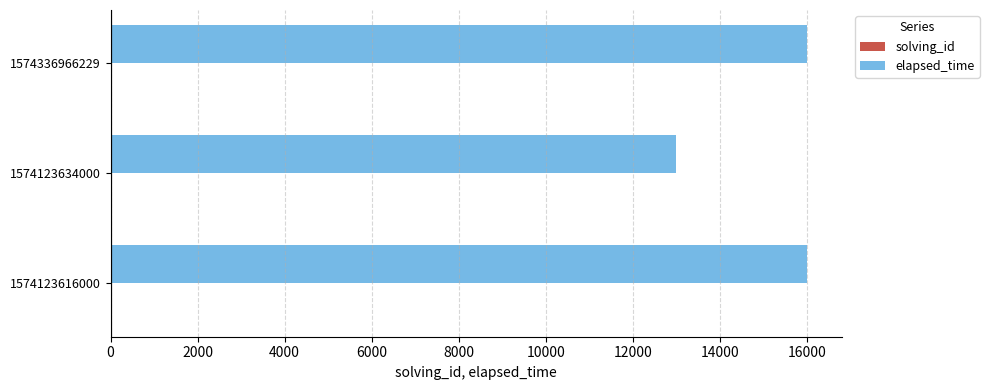

Which series has the largest total across all categories?

elapsed_time